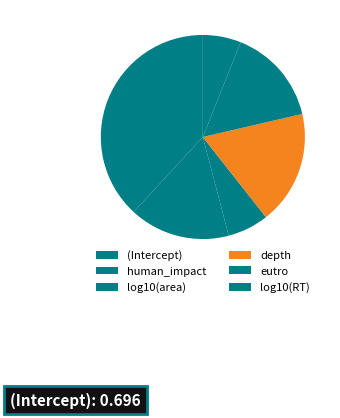

Is there a majority slice in this chart?

No